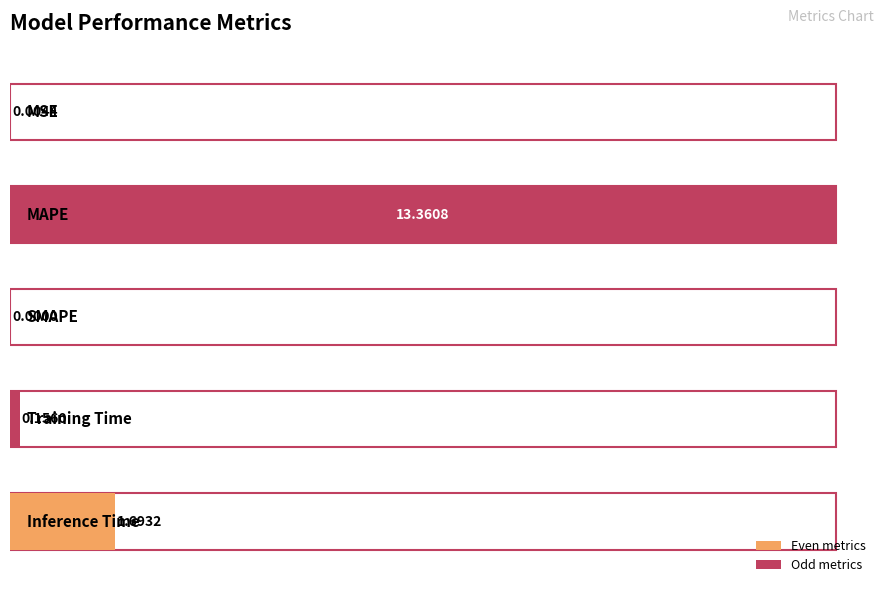

What is the sum of all values?

15.2